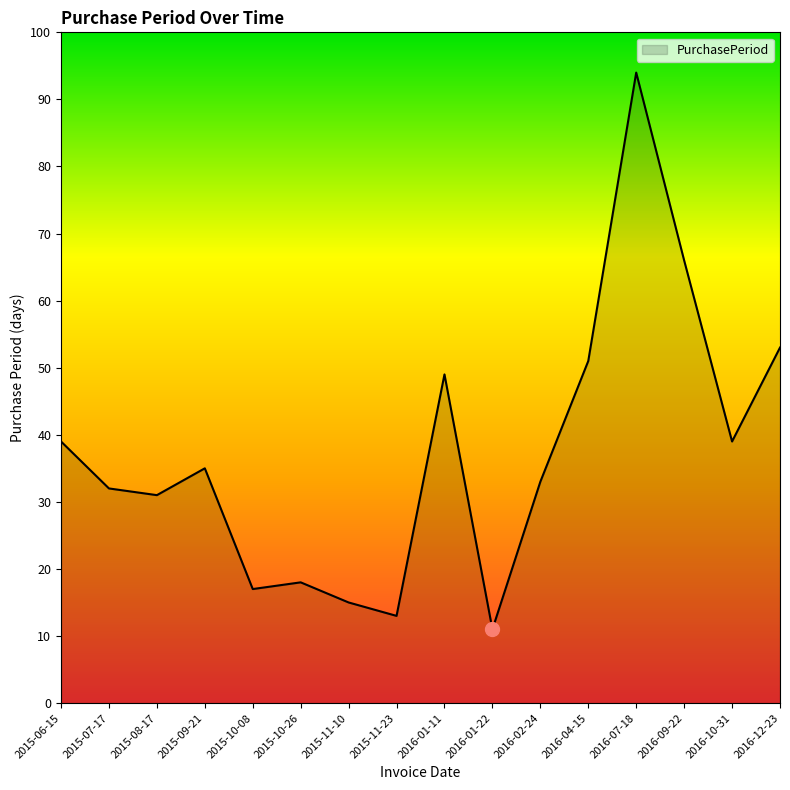

True or false: the data shows 66 at 2016-09-22.

True